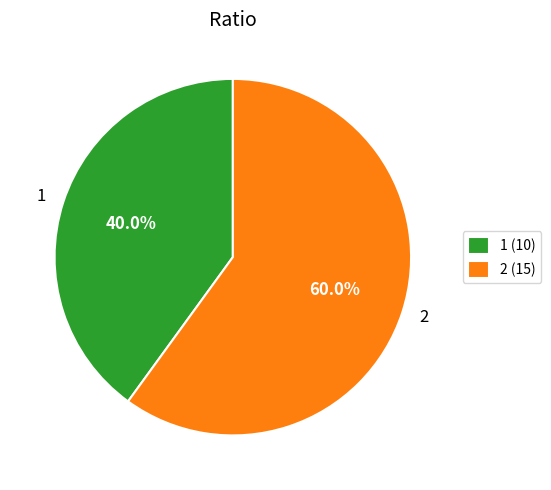

To the nearest percent, what percentage of the pie is 2?

60%